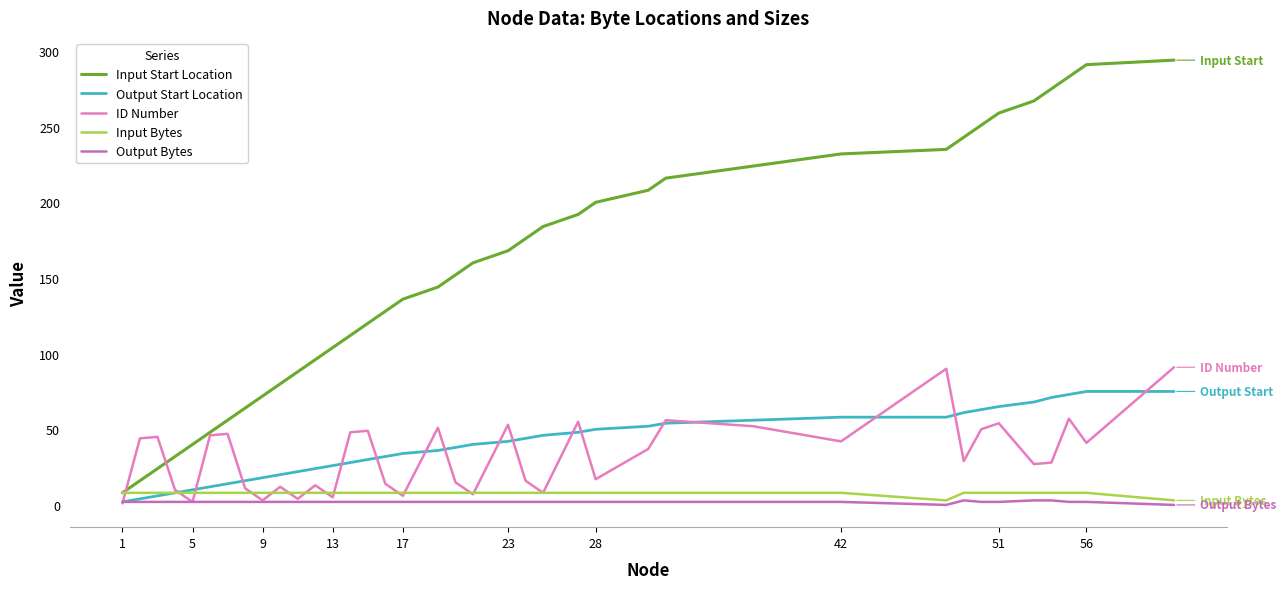

Which series has the largest range (max minus min)?

Input Start Location